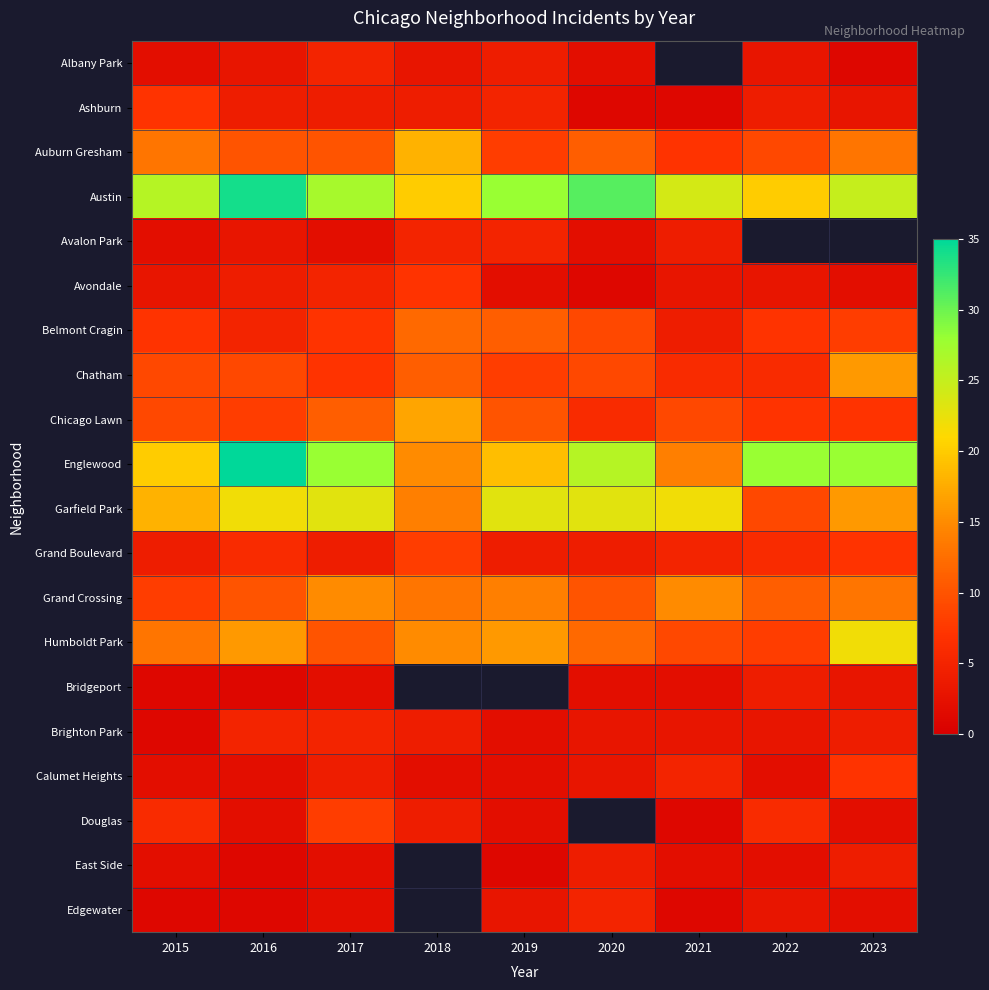

What is the sum of the Chicago Lawn values at 2017 and 2021?

20.0